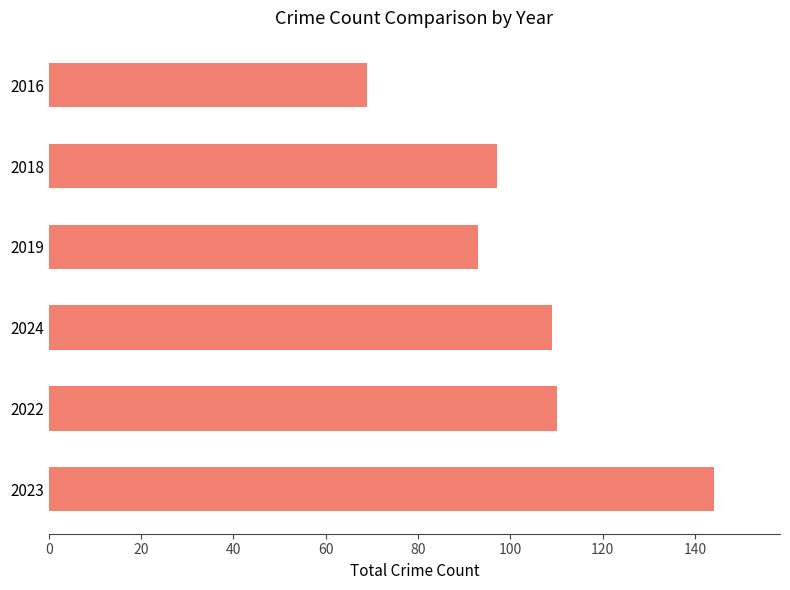

What is the greatest value displayed?

144